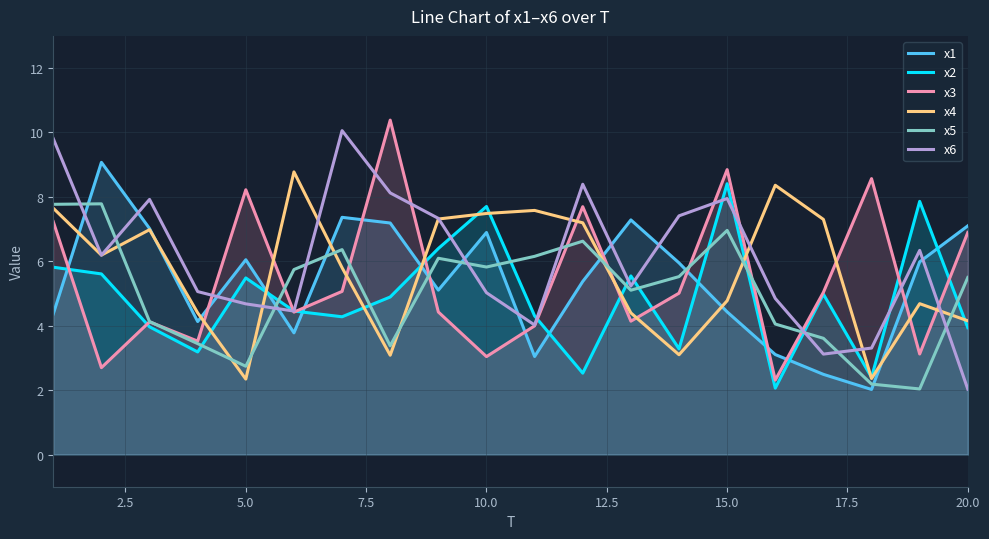

How many values in the x4 series exceed 6?

10